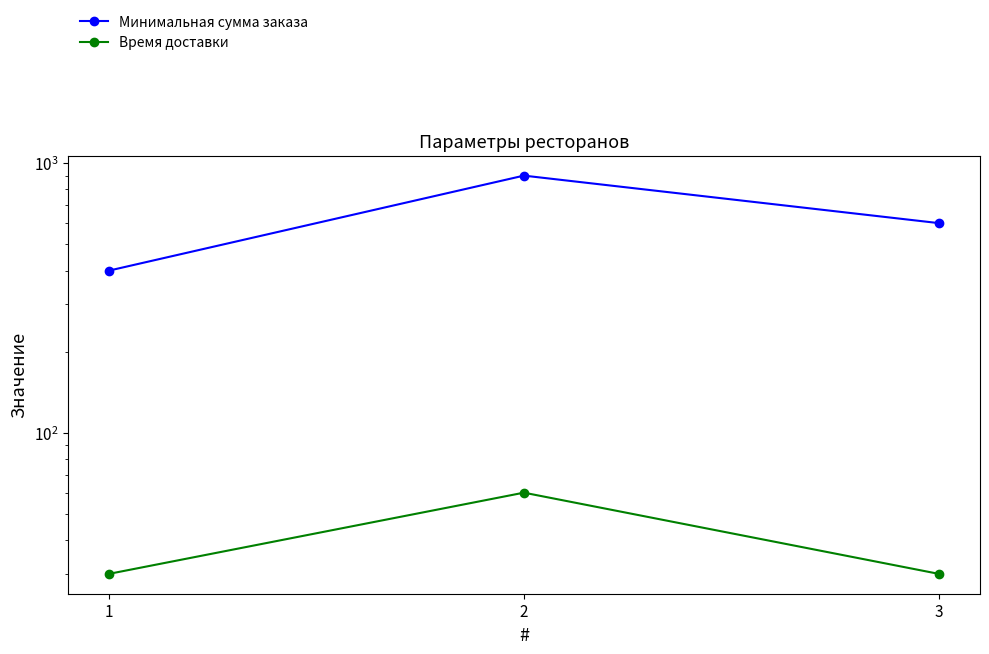

Reading left to right, transcribe all the data shown in this chart.

Минимальная сумма заказа: 1=400	2=900	3=600
Время доставки: 1=30	2=60	3=30